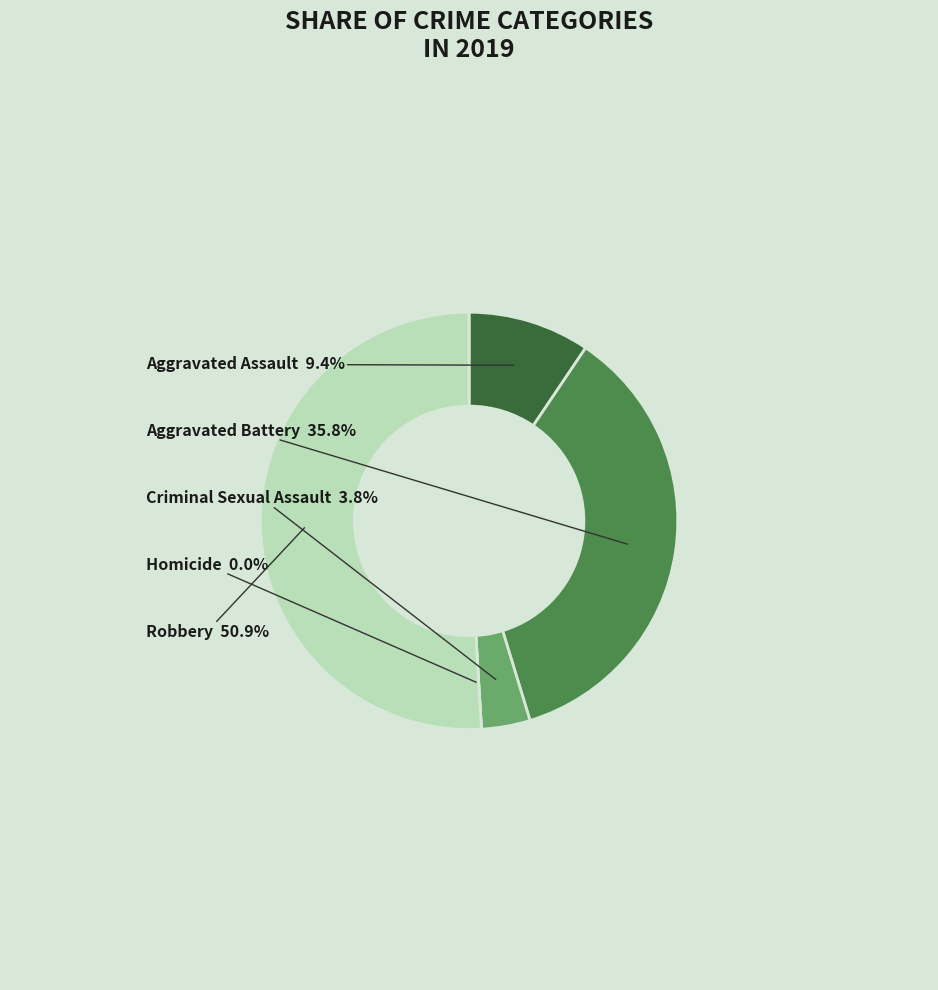

How many segments does this pie chart have?

5